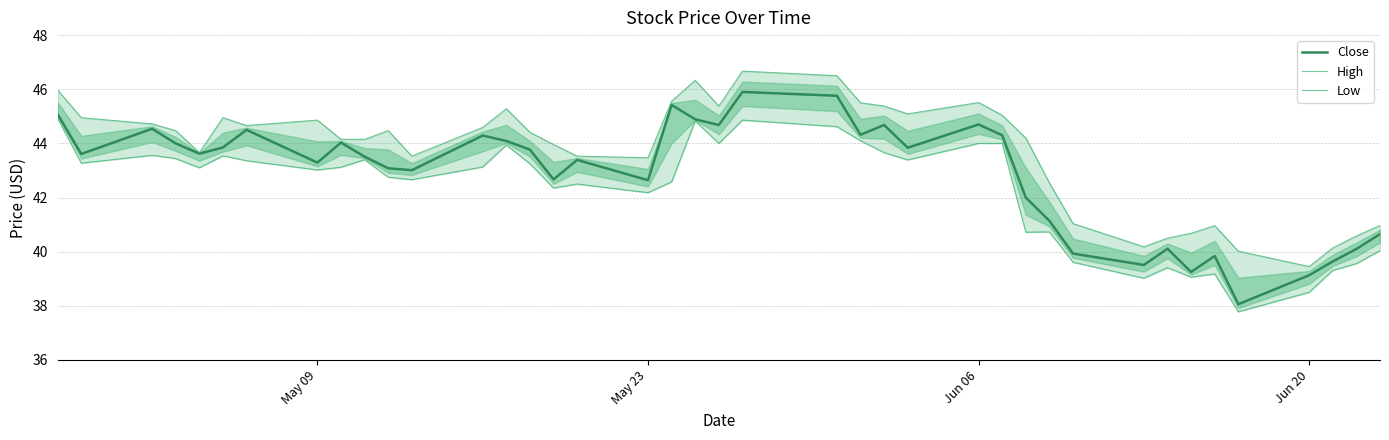

What is the minimum value for Close?

38.1